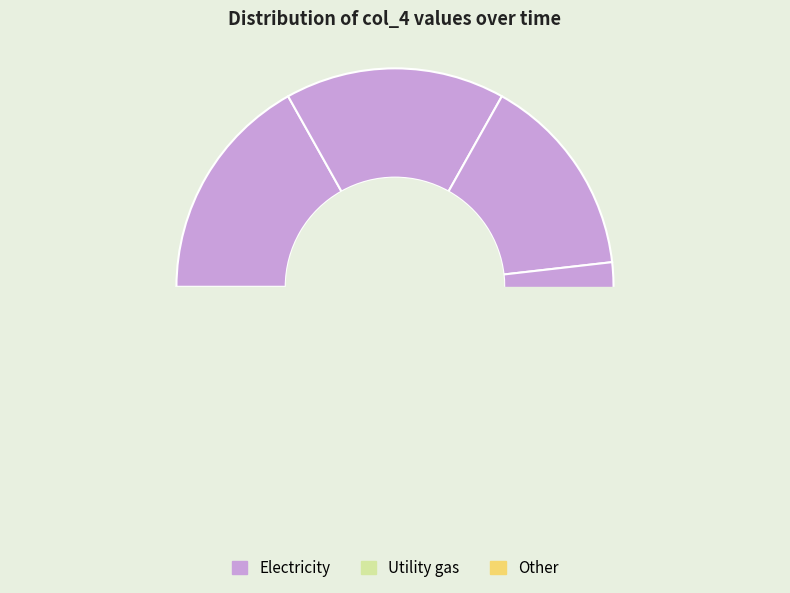

The time 5 slice represents 11% of the pie. True or false?

True